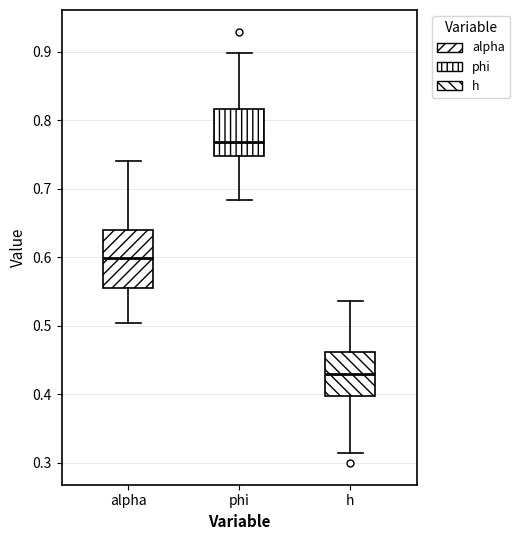

Reading left to right, transcribe this box plot: for each box, give where its median line is, the range the box spans, and where its two whiskers end, as read against the y-axis. The values are not printed on the chart, so give them approximately, as read against the axis.

alpha: median 0.60, box 0.56 to 0.64, whiskers 0.50 to 0.74
phi: median 0.77, box 0.75 to 0.82, whiskers 0.68 to 0.90
h: median 0.43, box 0.40 to 0.46, whiskers 0.31 to 0.54